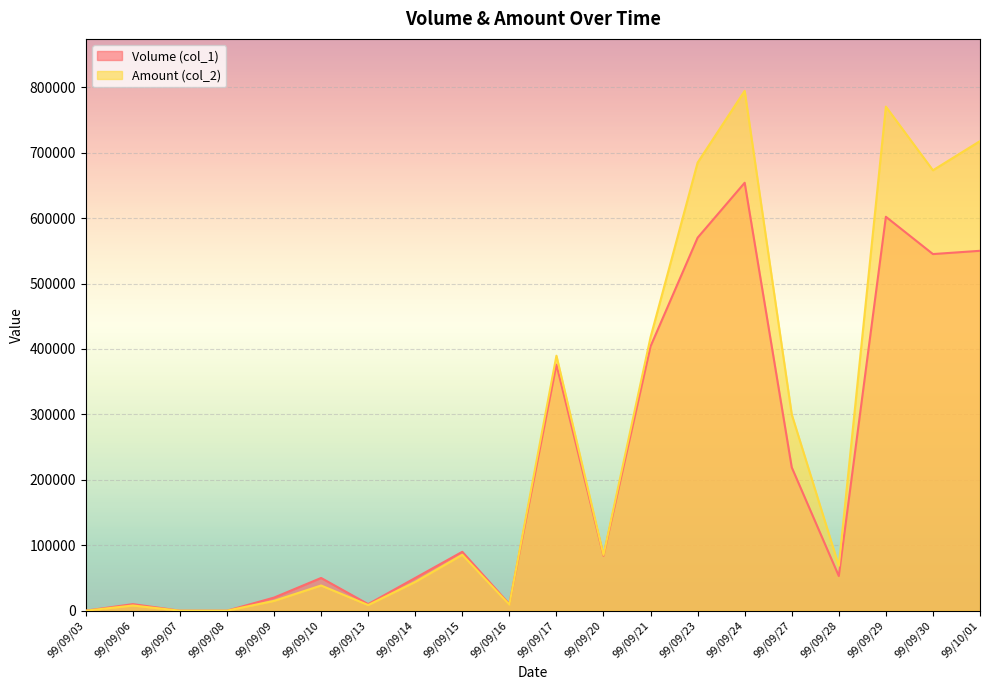

At which category does Volume (col_1) reach its first local valley?

99/09/13